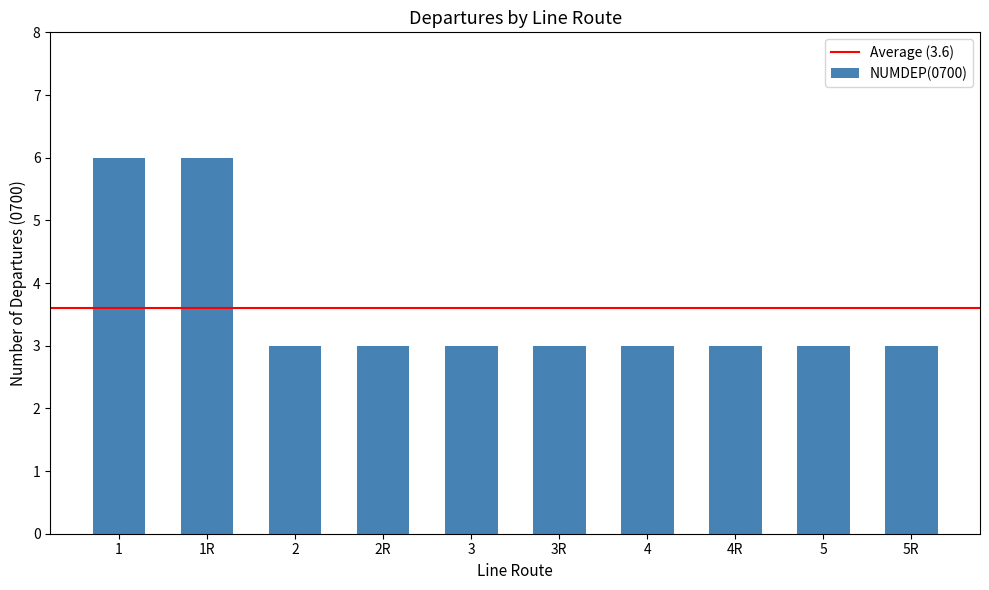

What is the greatest value displayed?

6